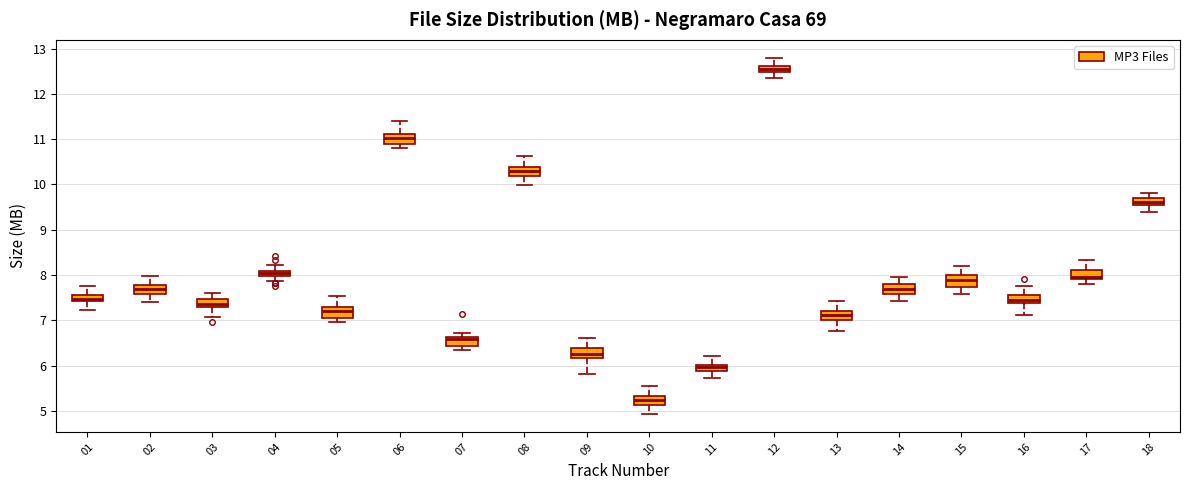

Where does the median line of the box at x = 17 sit on the y-axis? The values are not printed on the chart, so give them approximately, as read against the axis.

8.0